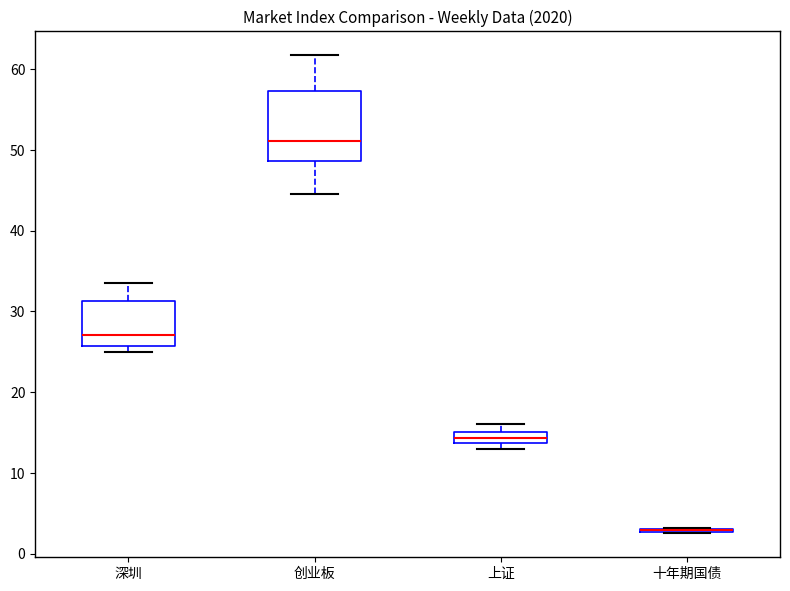

Which box is the tallest, from its lower edge to its upper edge?

创业板